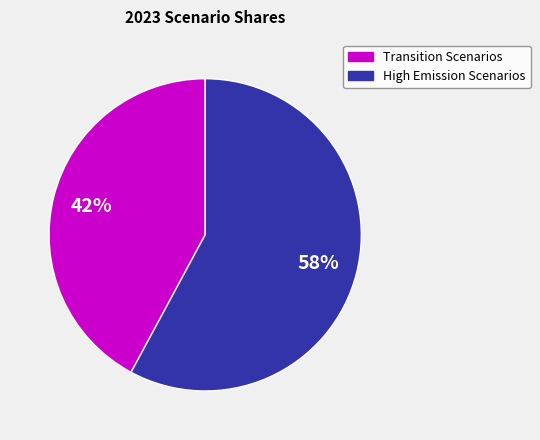

Is there a majority slice in this chart?

Yes